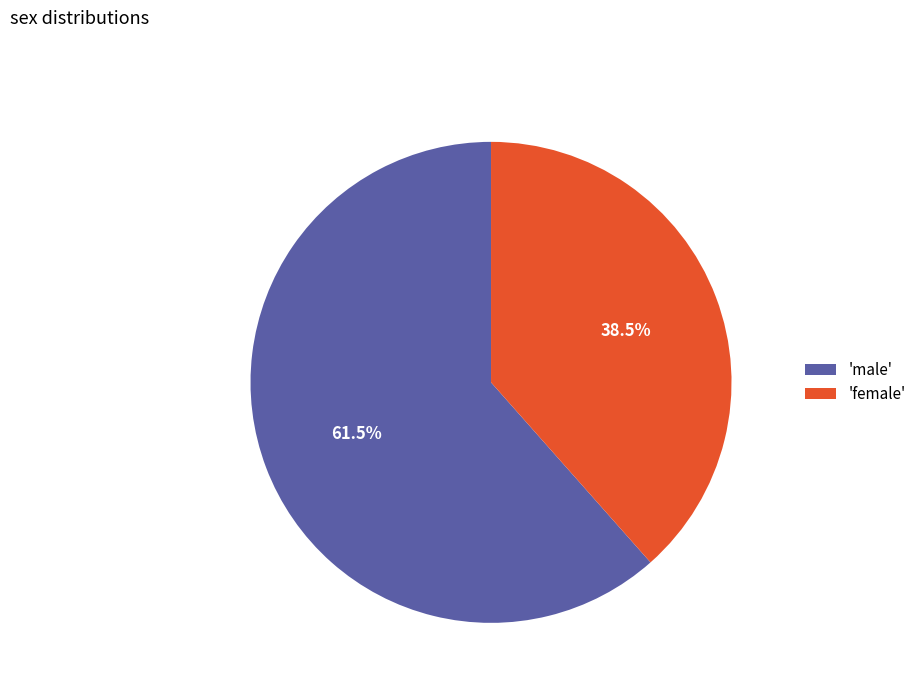

Rank the categories by value from highest to lowest.

'male', 'female'